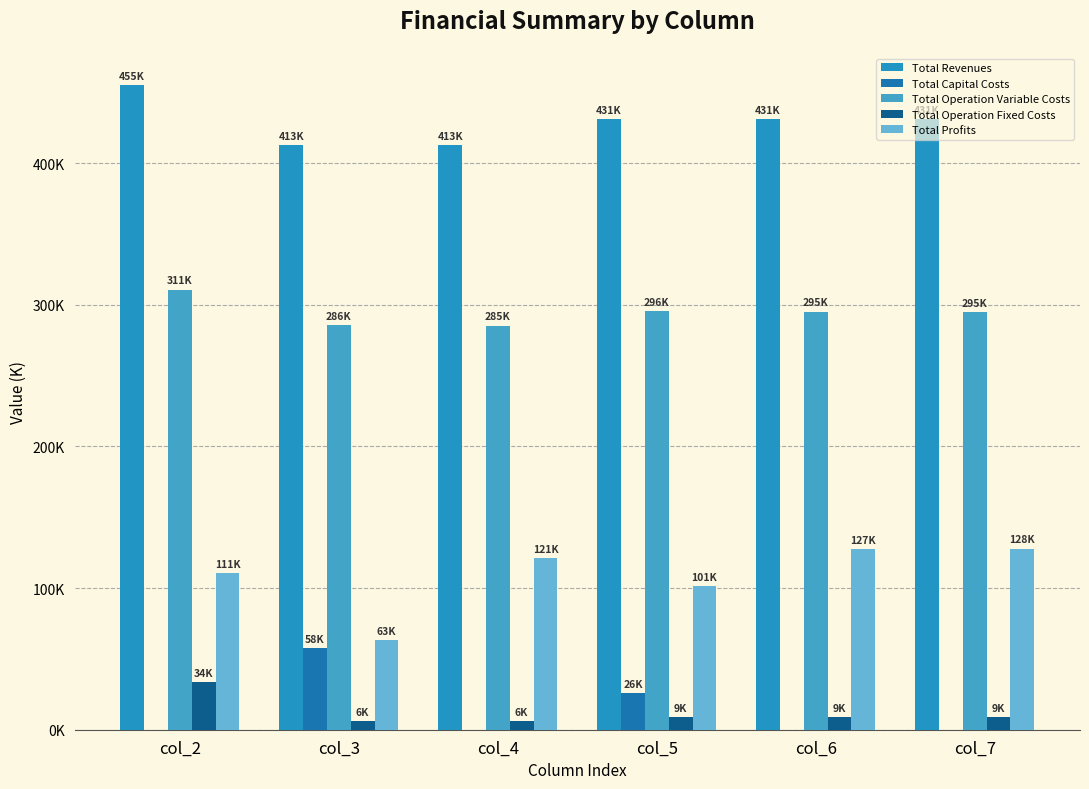

At which label does Total Profits first exceed 121304?

col_4